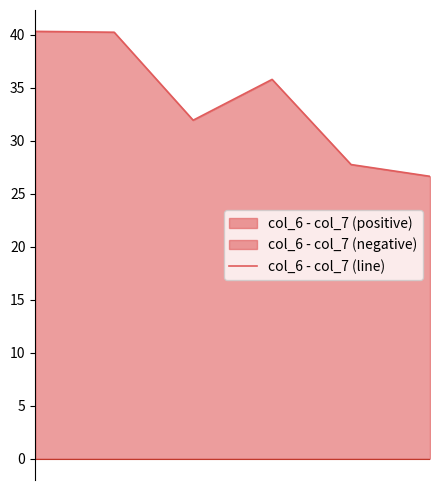

Rank the categories by value from lowest to highest.

5, 4, 2, 3, 1, 0